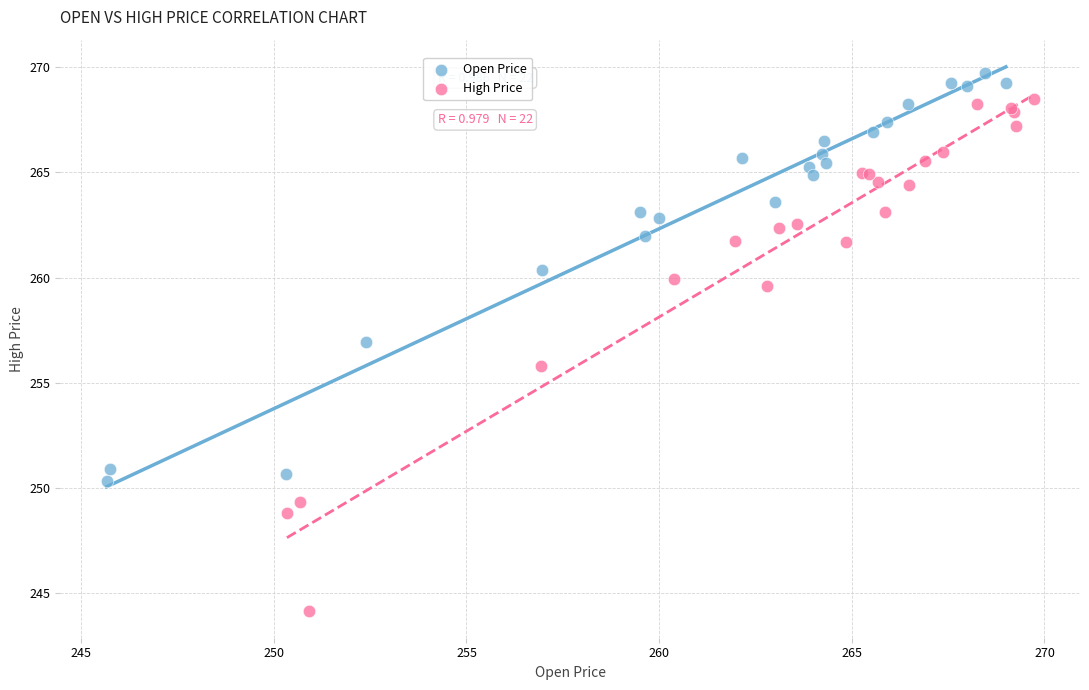

Which series contains the lowest Y value?

High Price